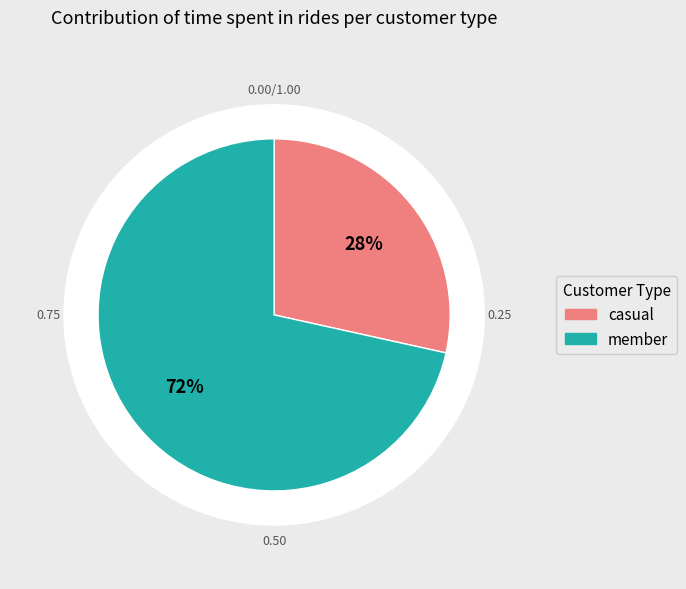

Is it true that 0 is 1% of the pie?

False